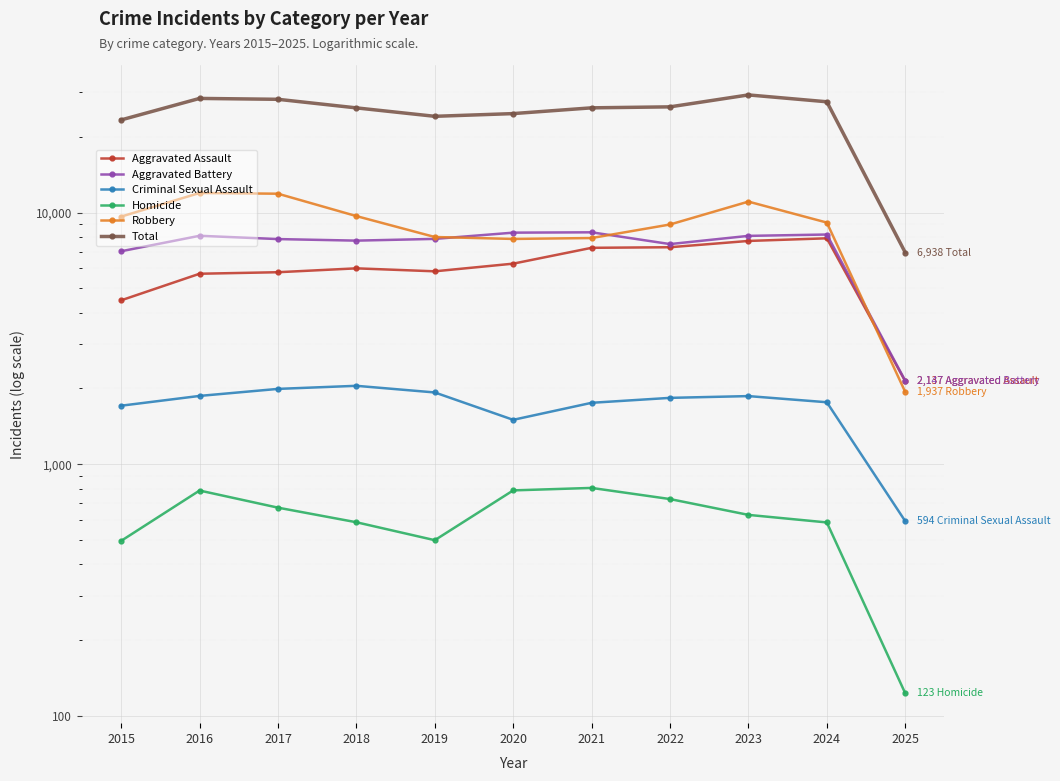

What is the difference between the maximum and minimum values in the Homicide series?

682